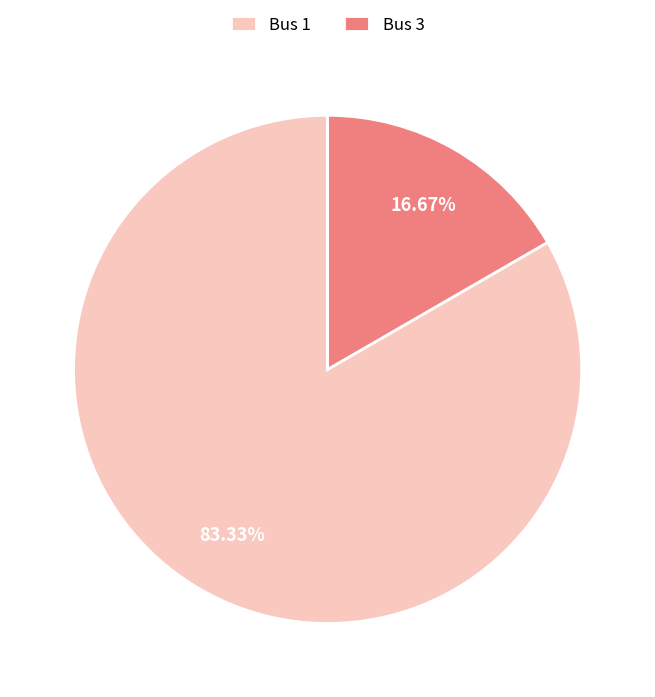

Is the sum of Bus 3 and Bus 1 greater than half?

Yes